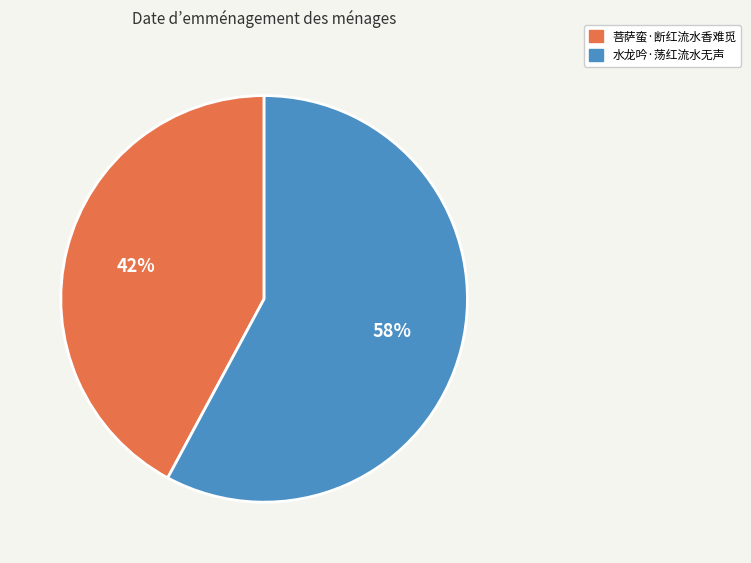

The 菩萨蛮·断红流水香难觅 slice represents 34% of the pie. True or false?

False